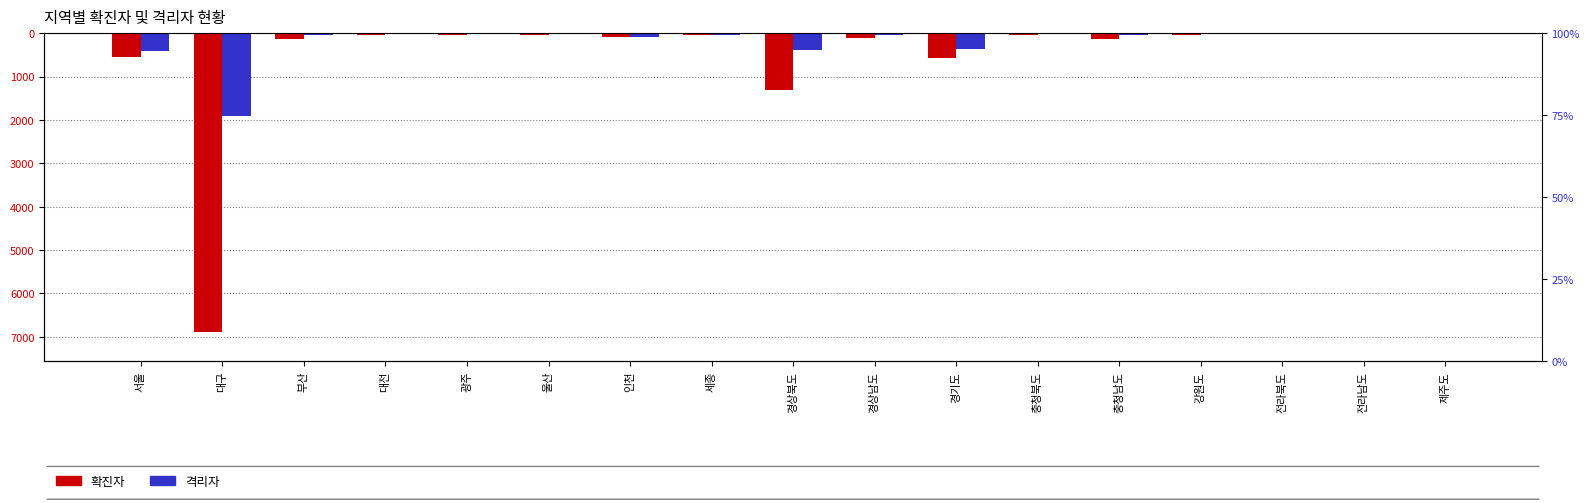

What is the difference between the second highest and minimum values in the 확진자 series?

6865